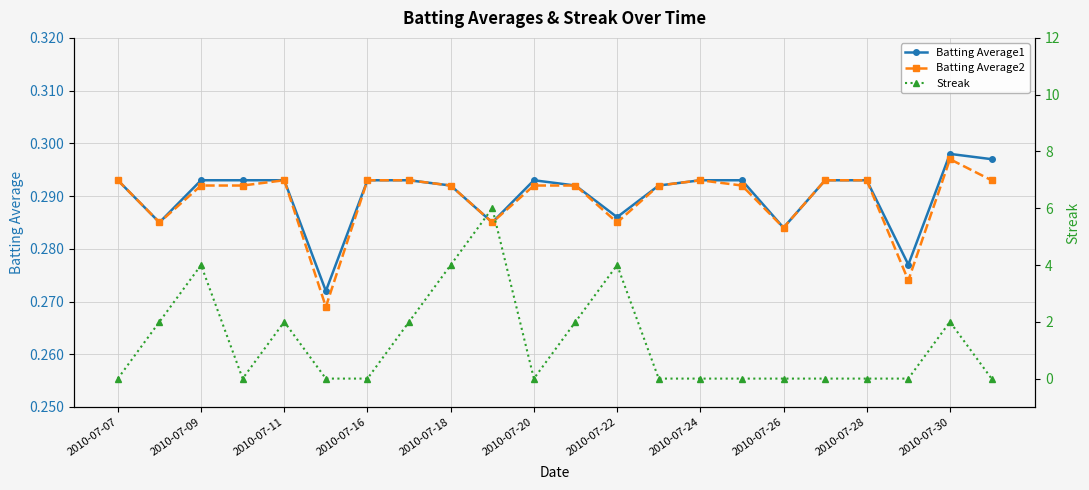

The Batting Average1 series shows 0.4 at 2010-07-20. True or false?

False